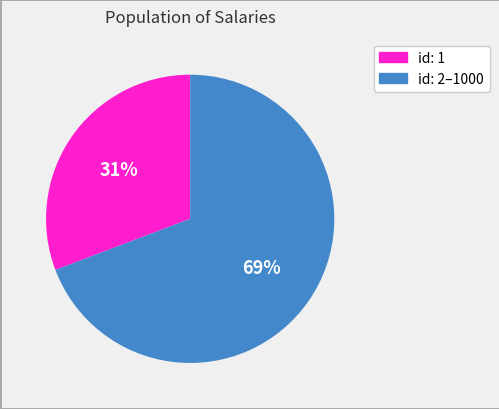

How many slices are in this pie chart?

2